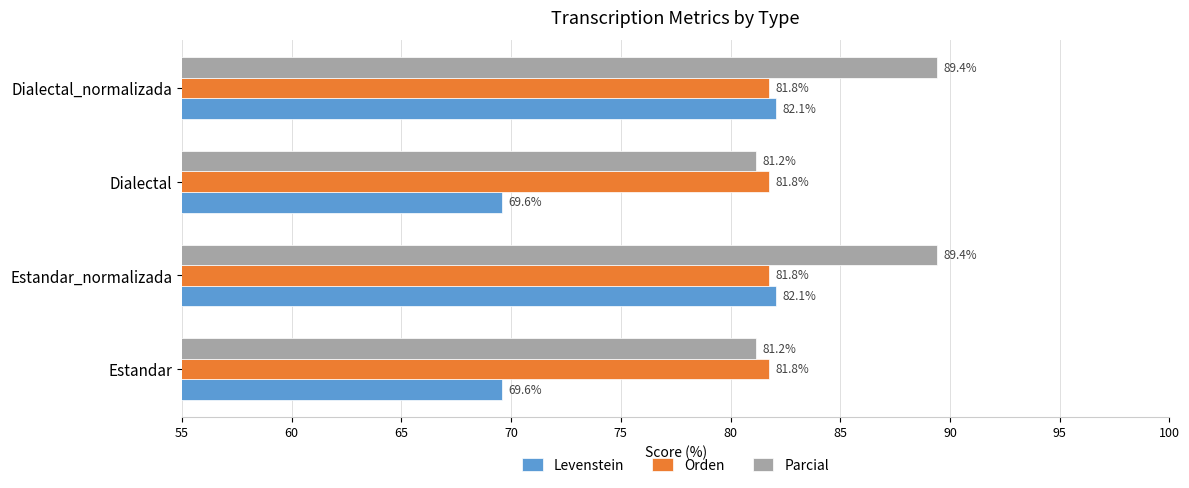

How many values in the Levenstein series are below 82?

2